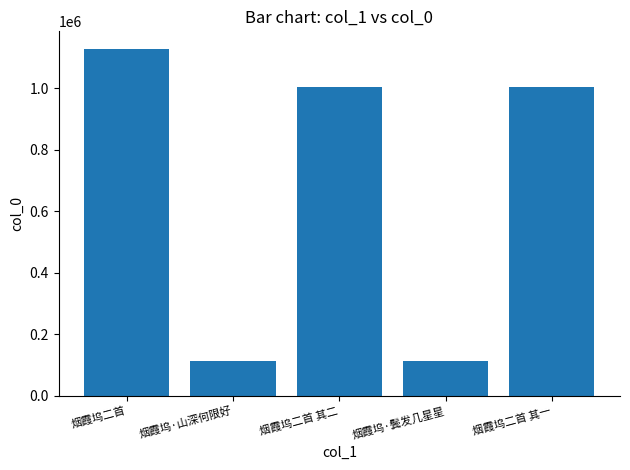

Is it true that the value at 烟霞坞·山深何限好 is 60768?

False